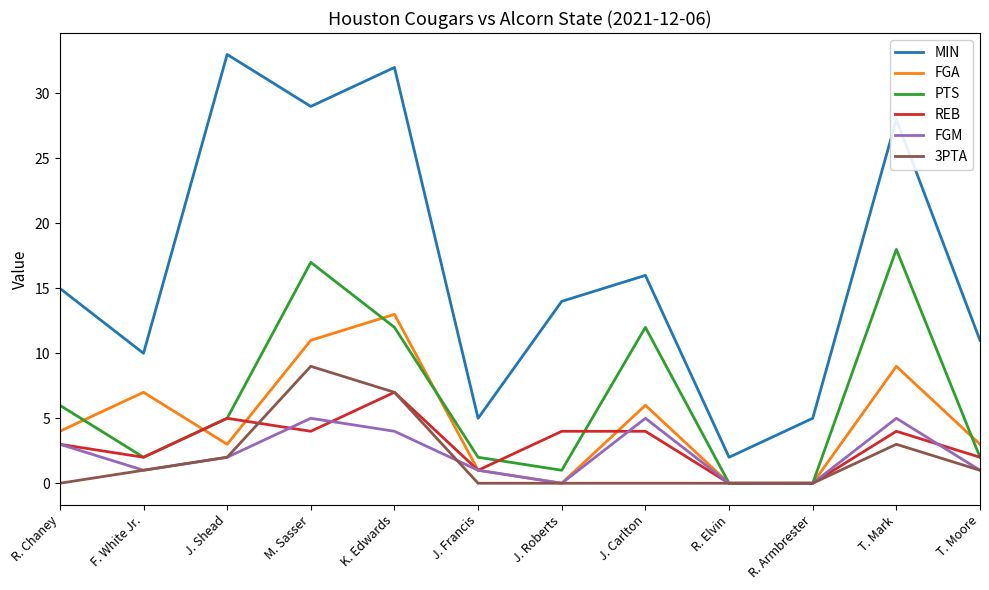

True or false: 3PTA and MIN cross at least once.

False